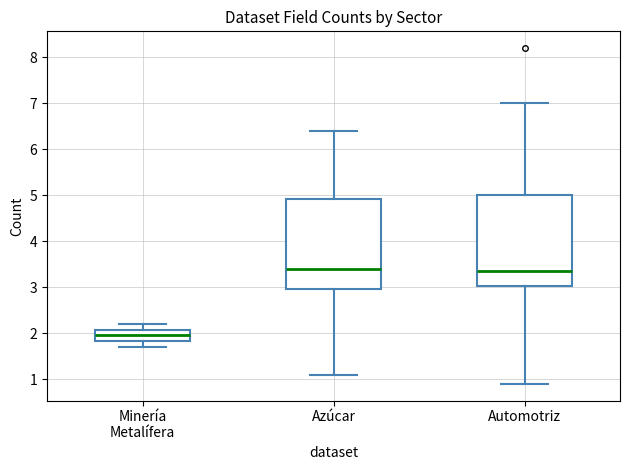

Reading left to right, transcribe this box plot: for each box, give where its median line is, the range the box spans, and where its two whiskers end, as read against the y-axis. The values are not printed on the chart, so give them approximately, as read against the axis.

Minería Metalífera: median 2.0, box 1.8 to 2.1, whiskers 1.7 to 2.2
Azúcar: median 3.4, box 3.0 to 4.9, whiskers 1.1 to 6.4
Automotriz: median 3.4, box 3.0 to 5.0, whiskers 0.9 to 7.0